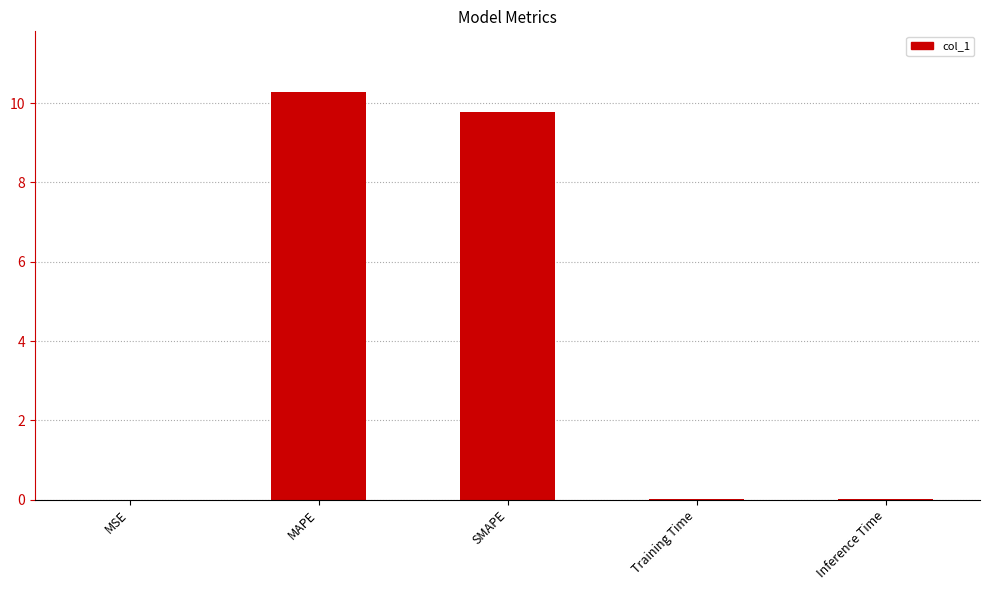

How many data points does each series have?

5